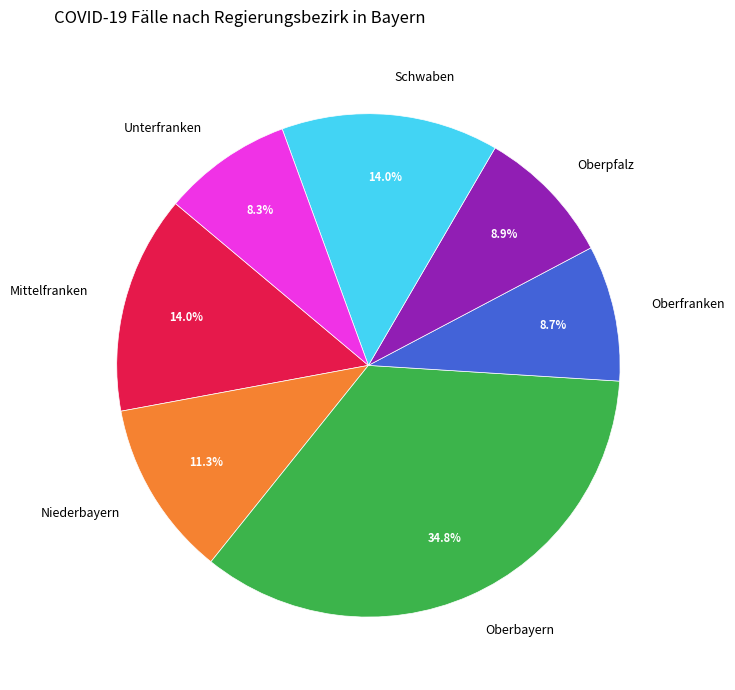

How many segments does this pie chart have?

7